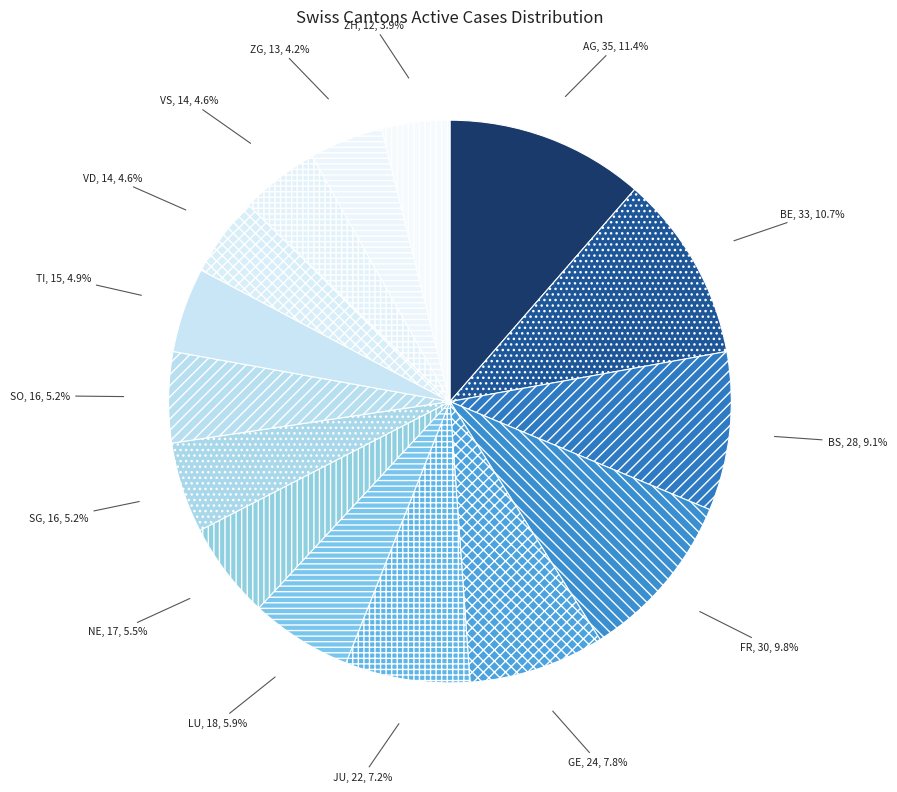

Count the number of slices in the pie.

15